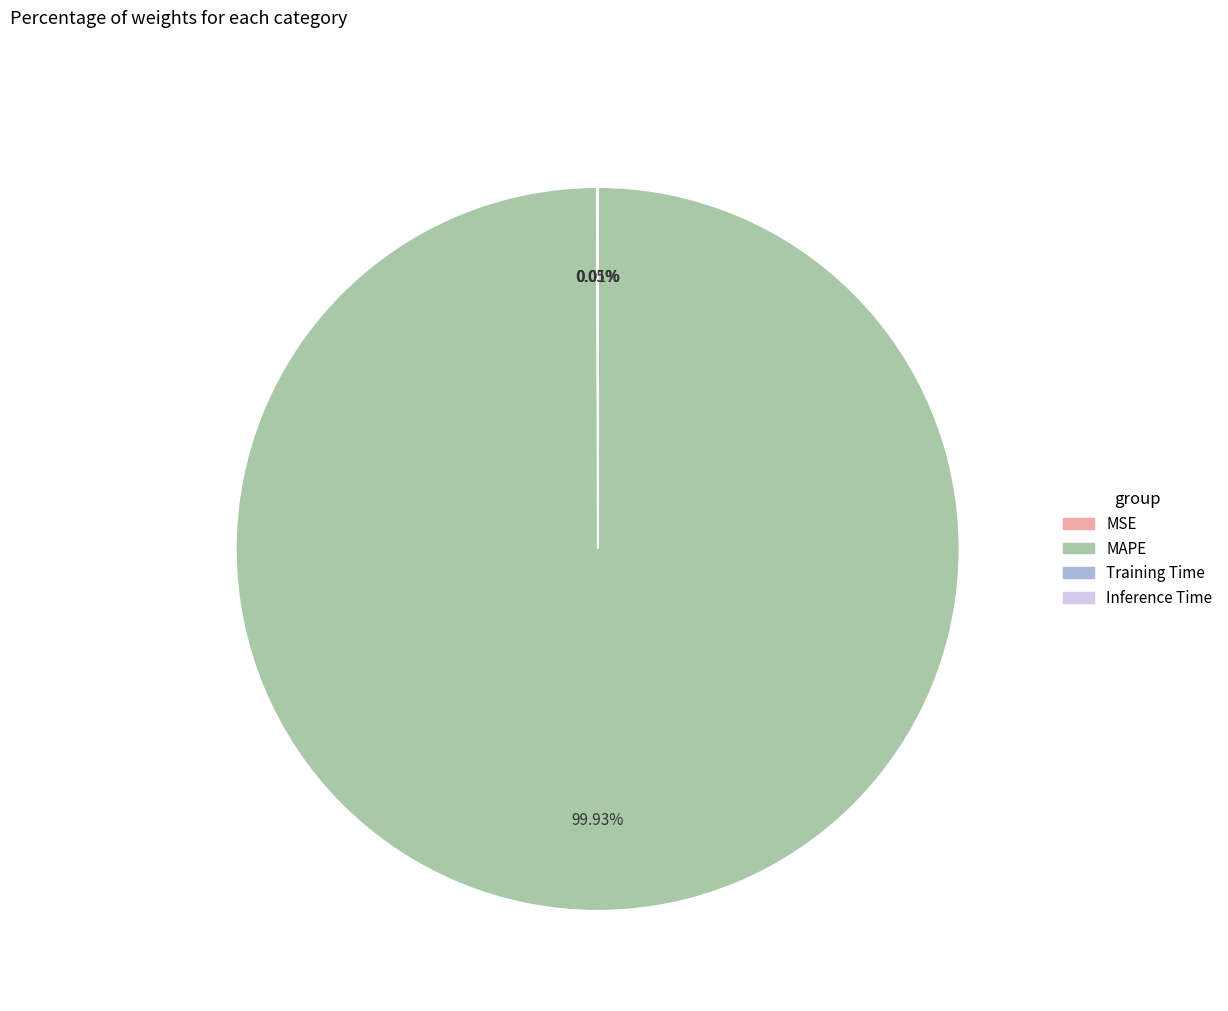

Which slice is the largest?

MAPE